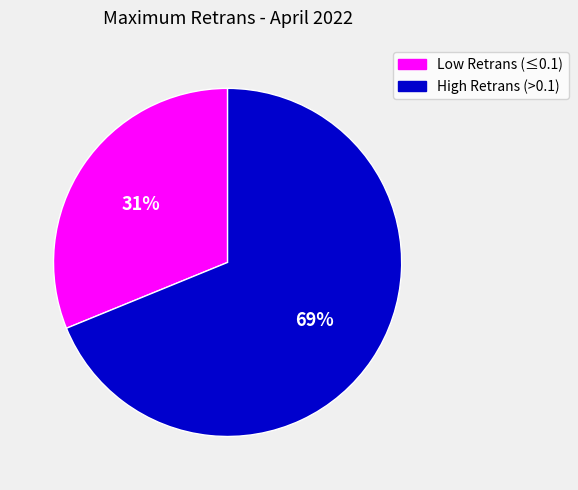

Does any single category account for the majority?

Yes